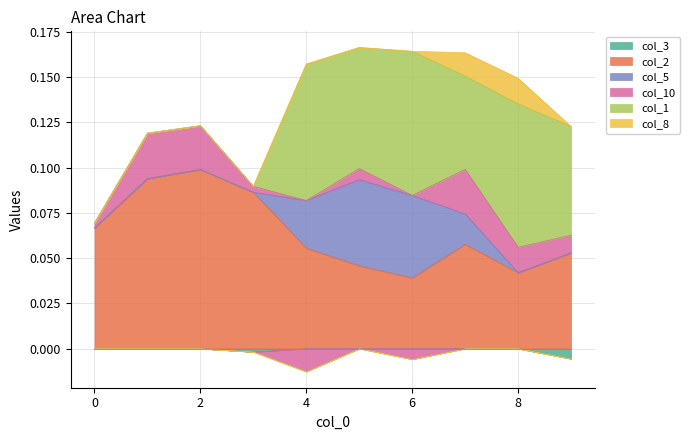

Reading left to right, extract all data points from this chart.

col_3: 0.0	0.0	0.0	-0.0	0.0	0.0	0.0	0.0	0.0	-0.0
col_2: 0.1	0.1	0.1	0.1	0.1	0.0	0.0	0.1	0.0	0.1
col_5: 0.0	0.0	0.0	0.0	0.0	0.0	0.0	0.0	0.0	0.0
col_10: 0.0	0.0	0.0	0.0	-0.0	0.0	-0.0	0.0	0.0	0.0
col_1: 0.0	0.0	0.0	0.0	0.1	0.1	0.1	0.1	0.1	0.1
col_8: 0.0	0.0	0.0	0.0	0.0	0.0	0.0	0.0	0.0	0.0